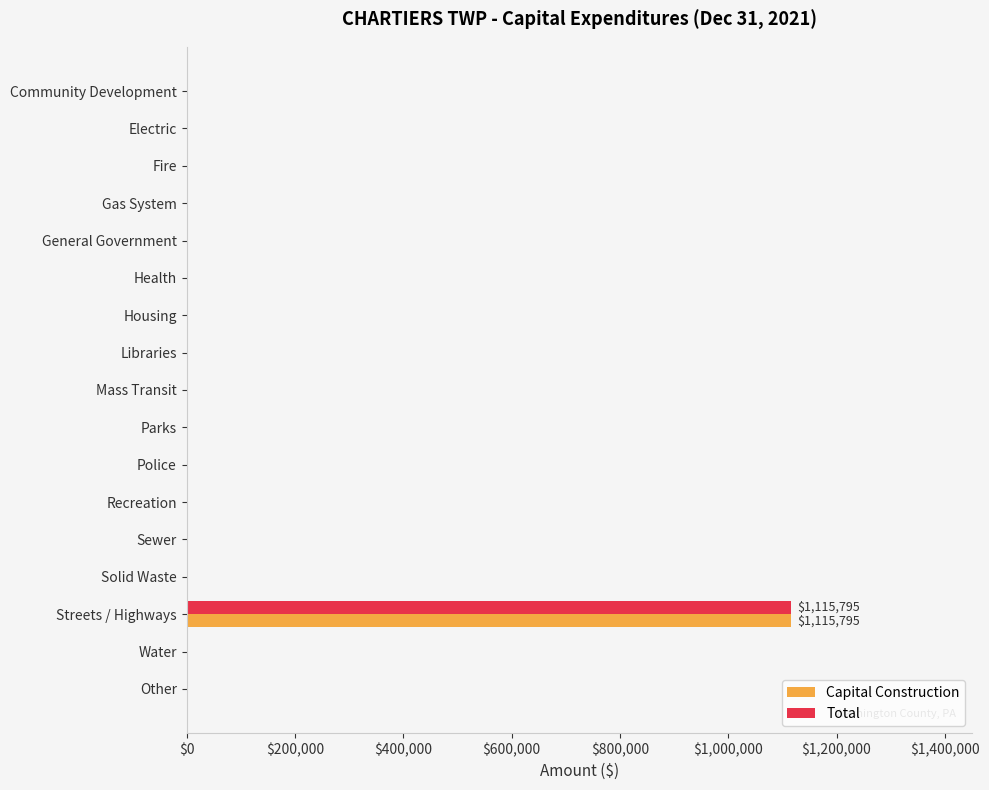

What is the maximum value shown in the chart?

1115795